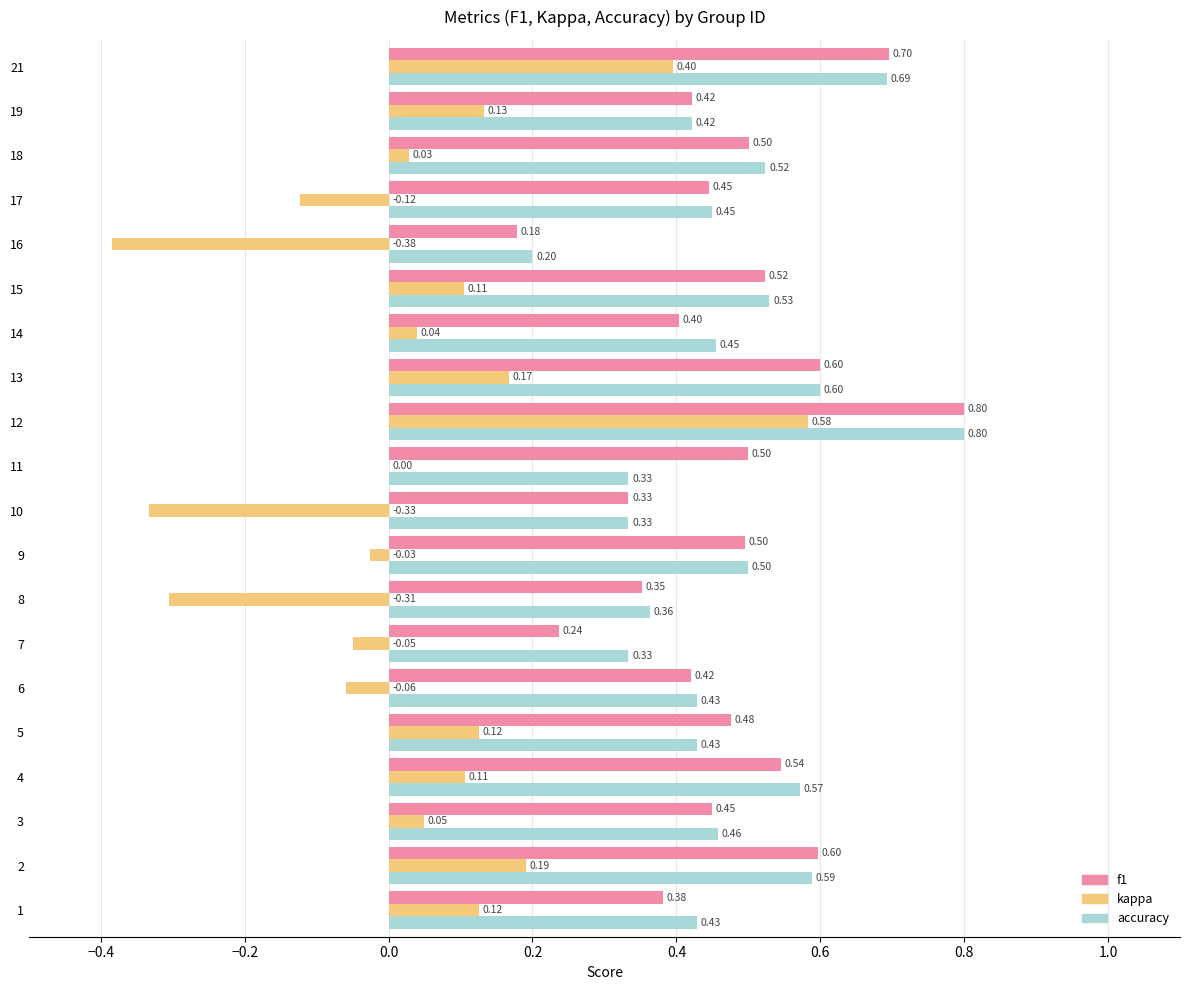

Which series changed the most between 10 and 14?

kappa